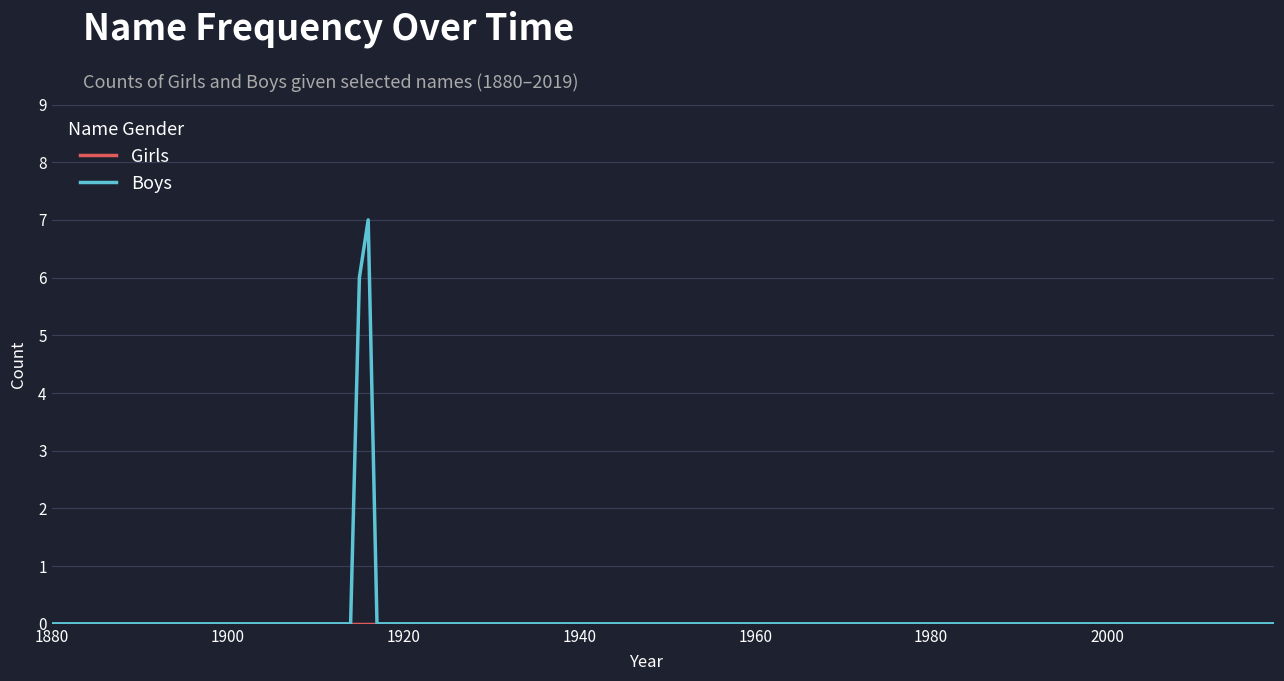

Does the chart display data point markers on the line(s)?

No